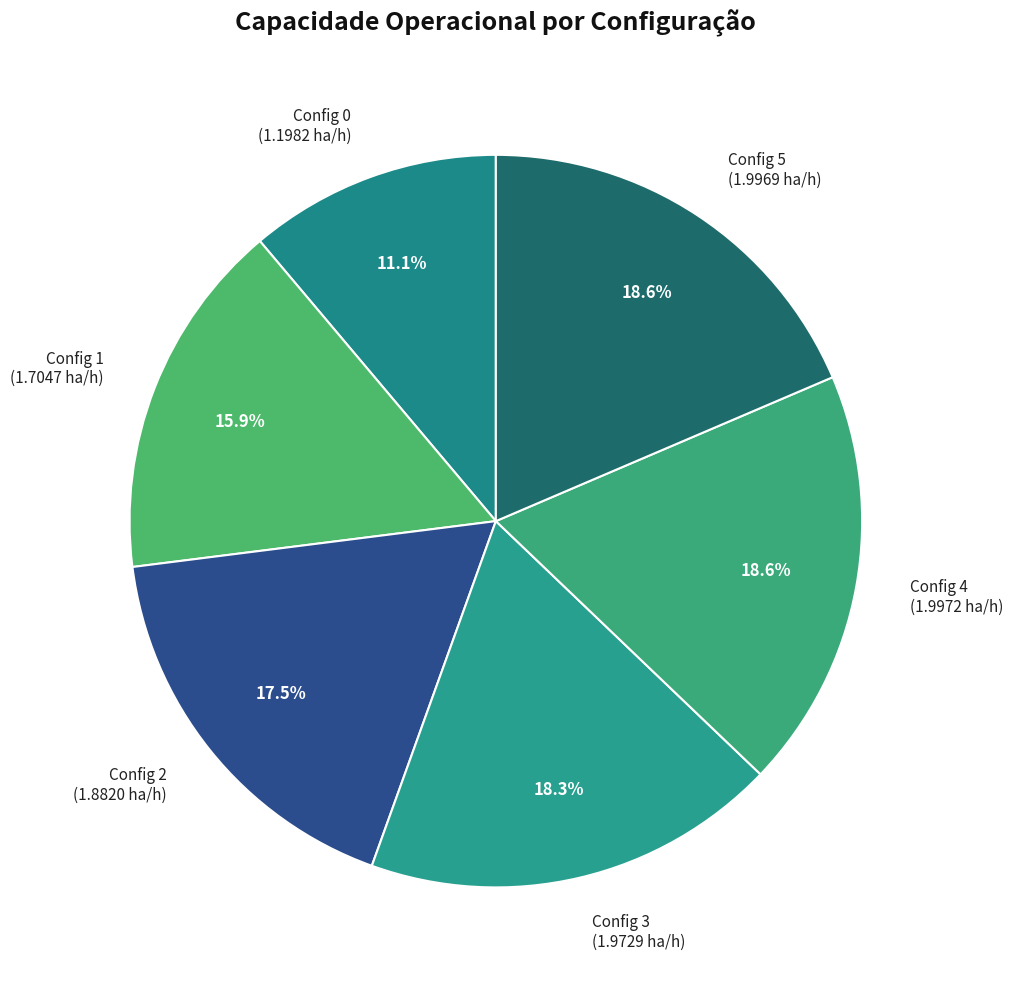

Between Config 2 (1.8820 ha/h) and Config 1 (1.7047 ha/h), which is larger?

Config 2 (1.8820 ha/h)